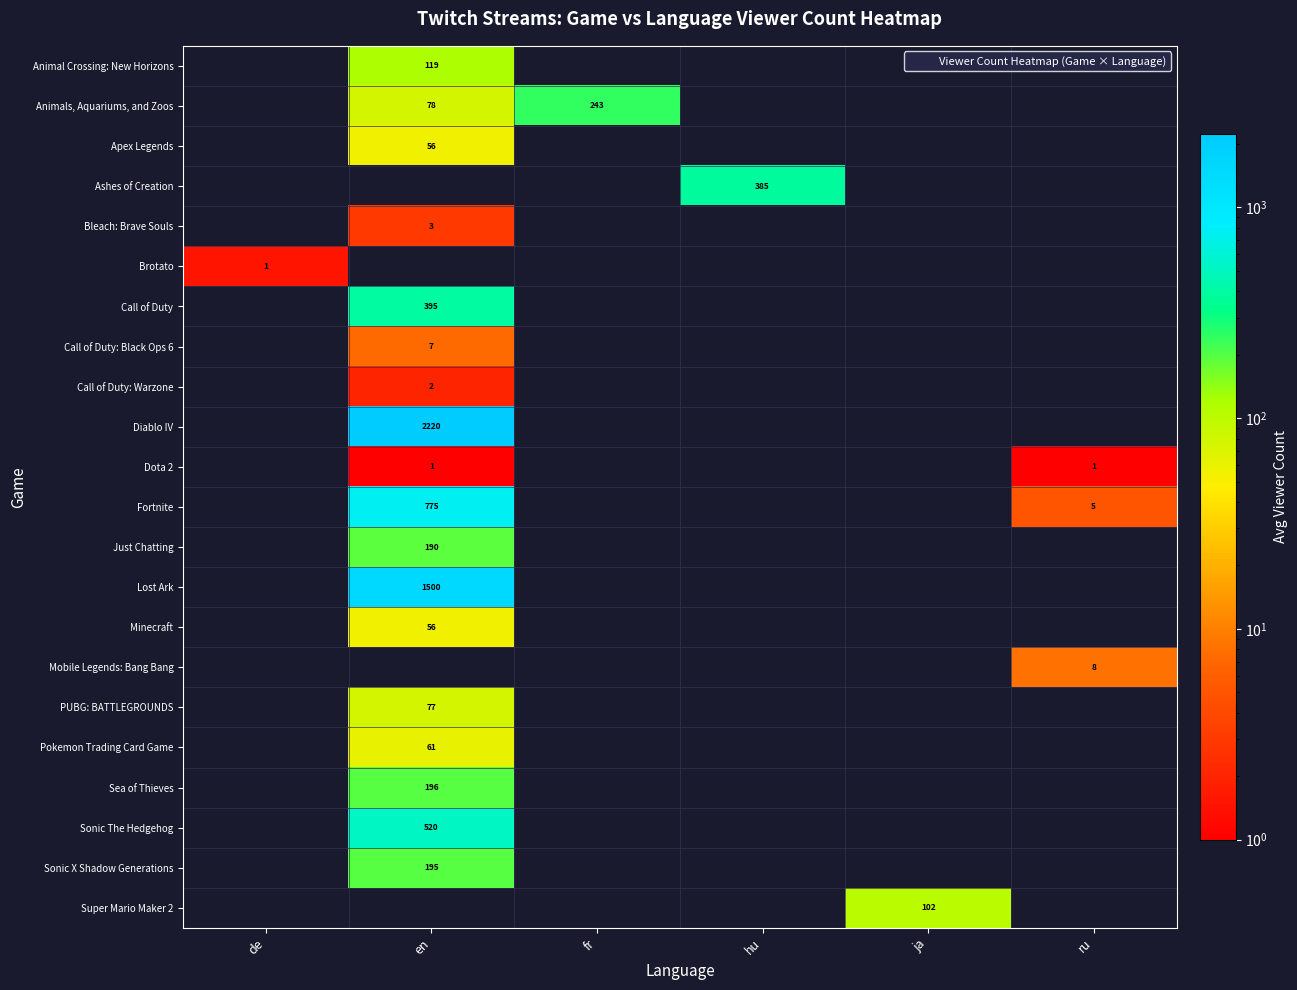

How many positive values does the row_7 series have?

1